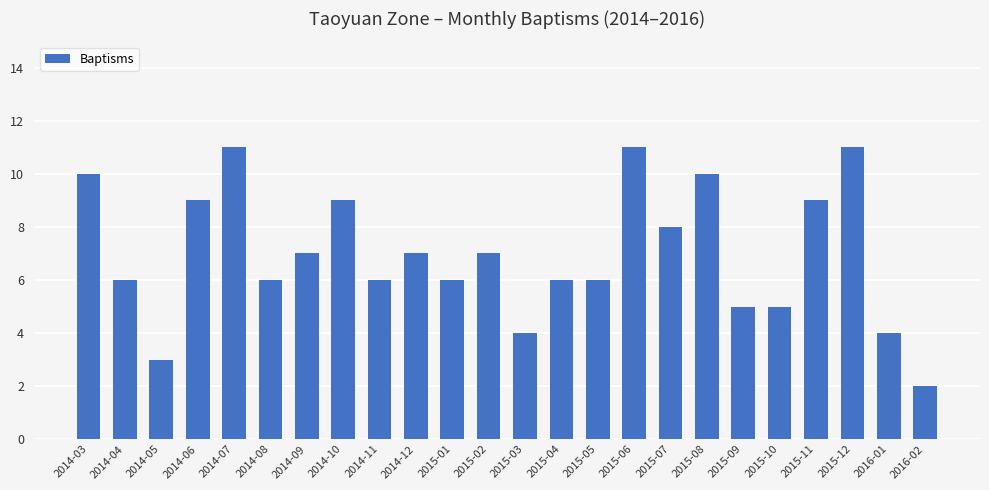

How many series are shown in this chart?

1